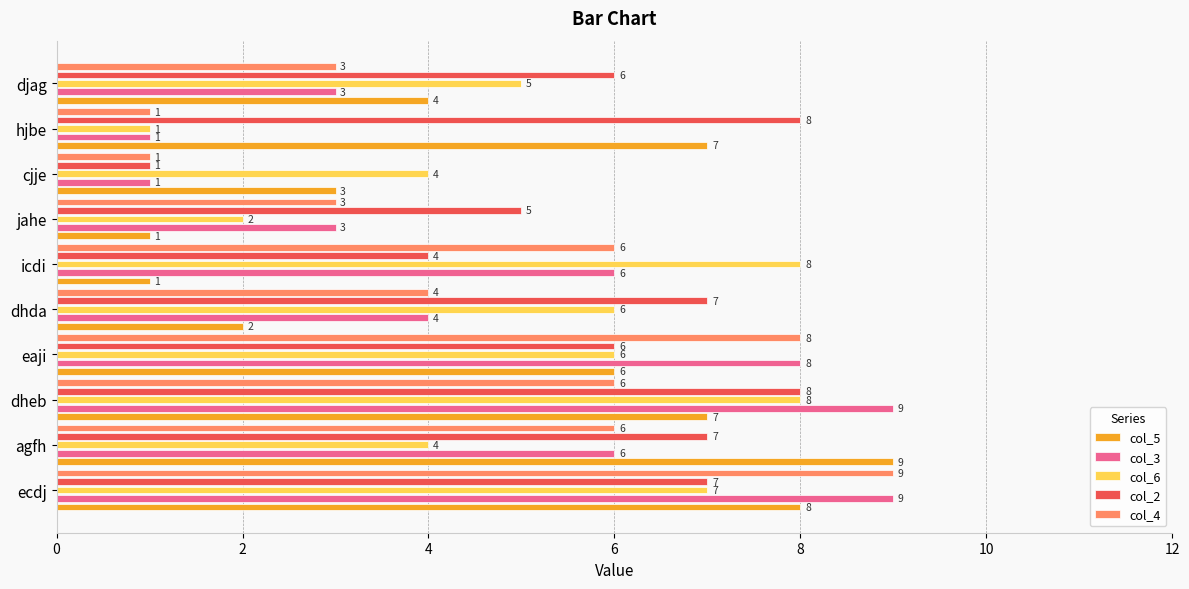

Count the number of data series in this chart.

5